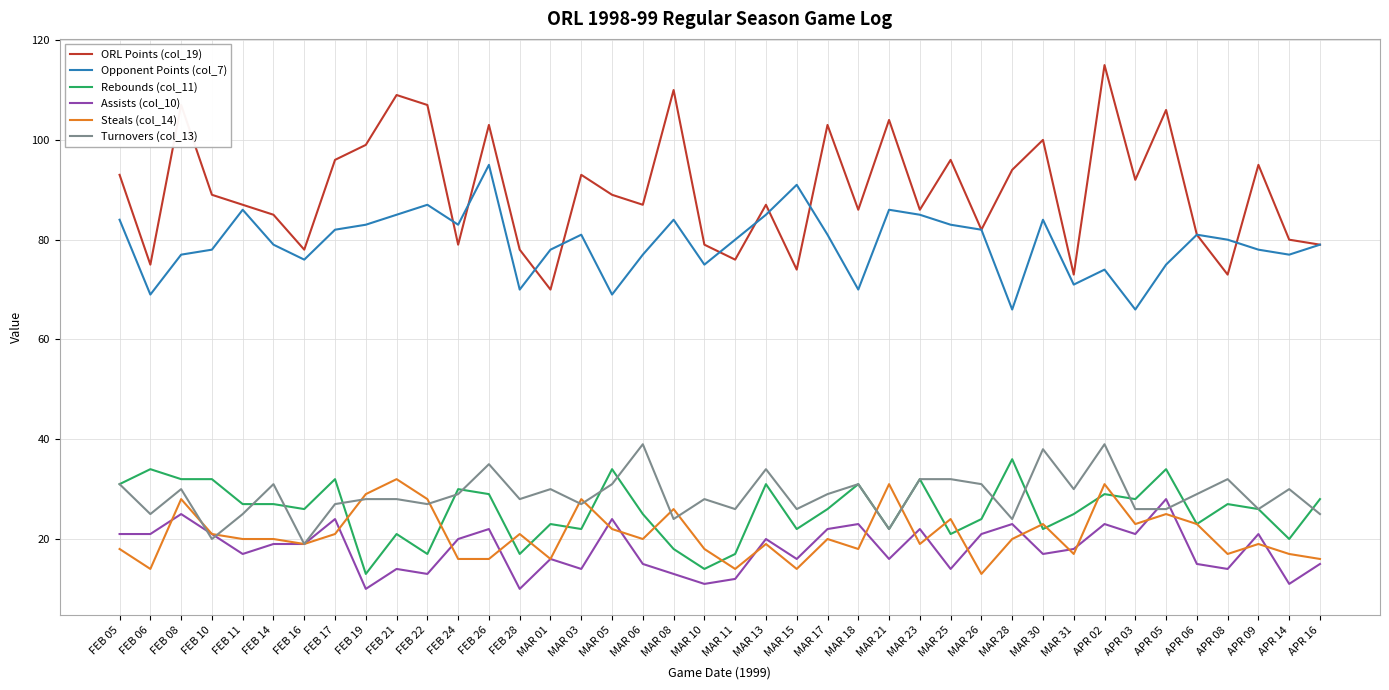

Where does the Assists (col_10) series first go above 19?

FEB 05